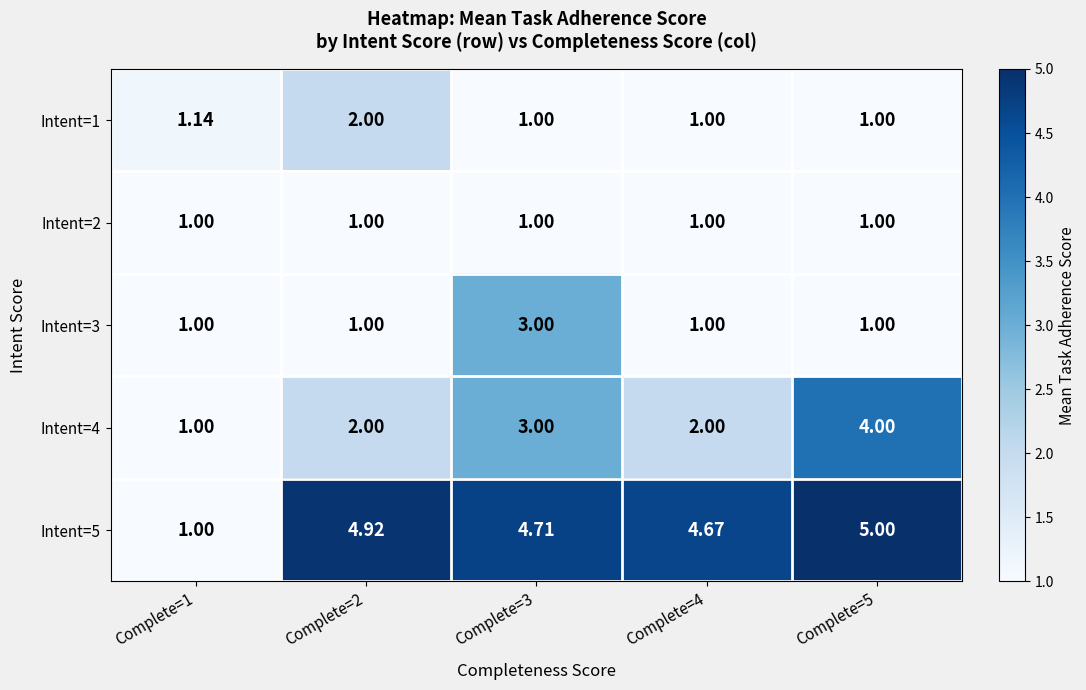

Is the value of Intent=1 at Complete=2 greater than the value of Intent=2 at Complete=1?

Yes